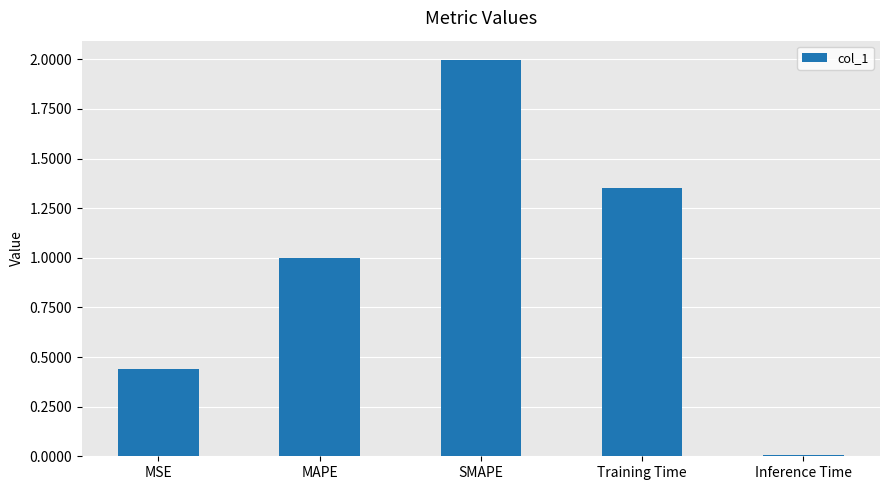

What value does the data have at MAPE?

1.0